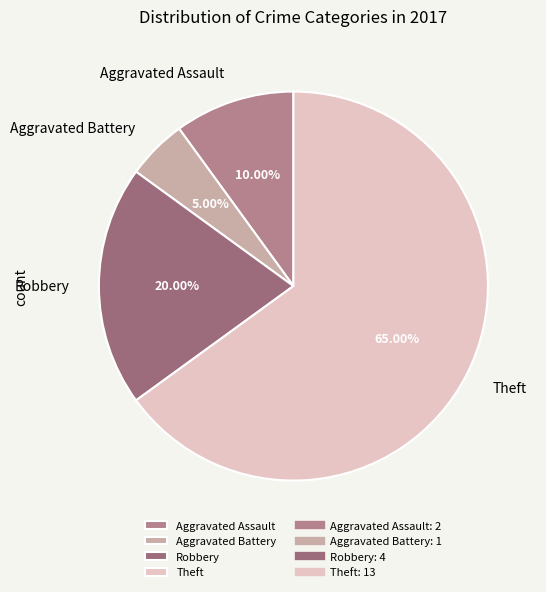

How many segments does this pie chart have?

4